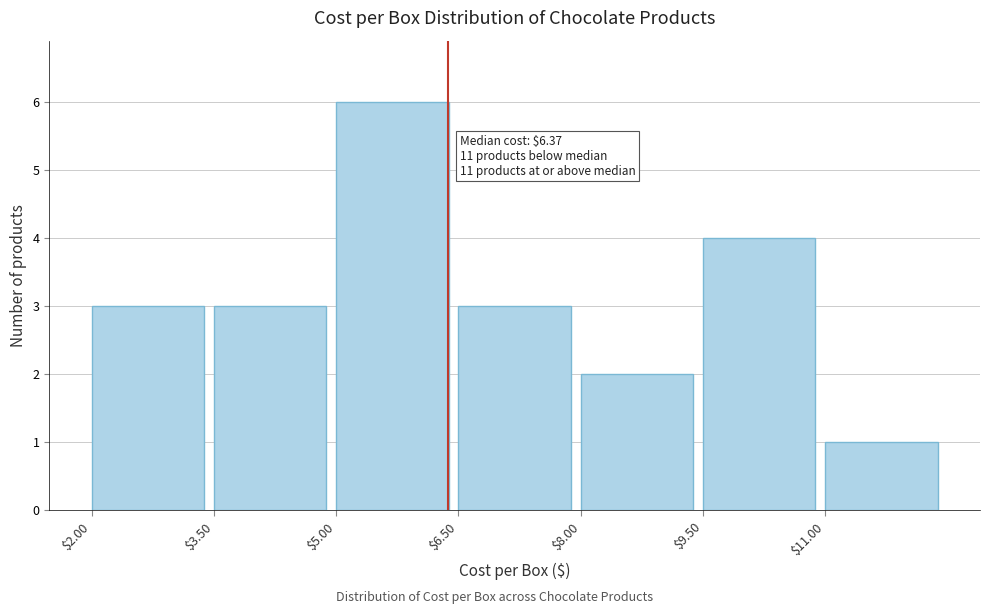

Which range on the x-axis has the tallest bar?

5.0 to 6.5